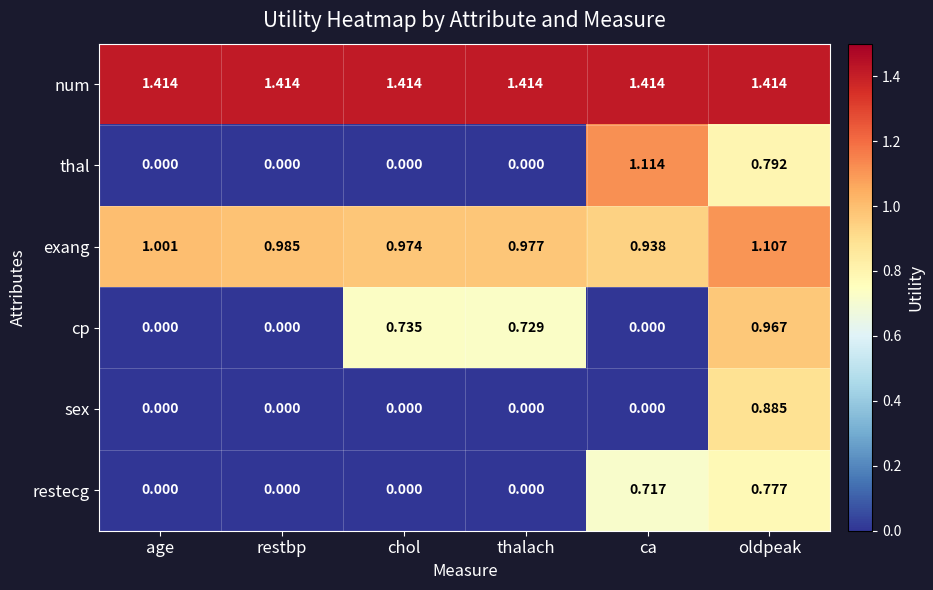

At oldpeak, list the series in order from smallest to largest.

restecg, thal, sex, cp, exang, num